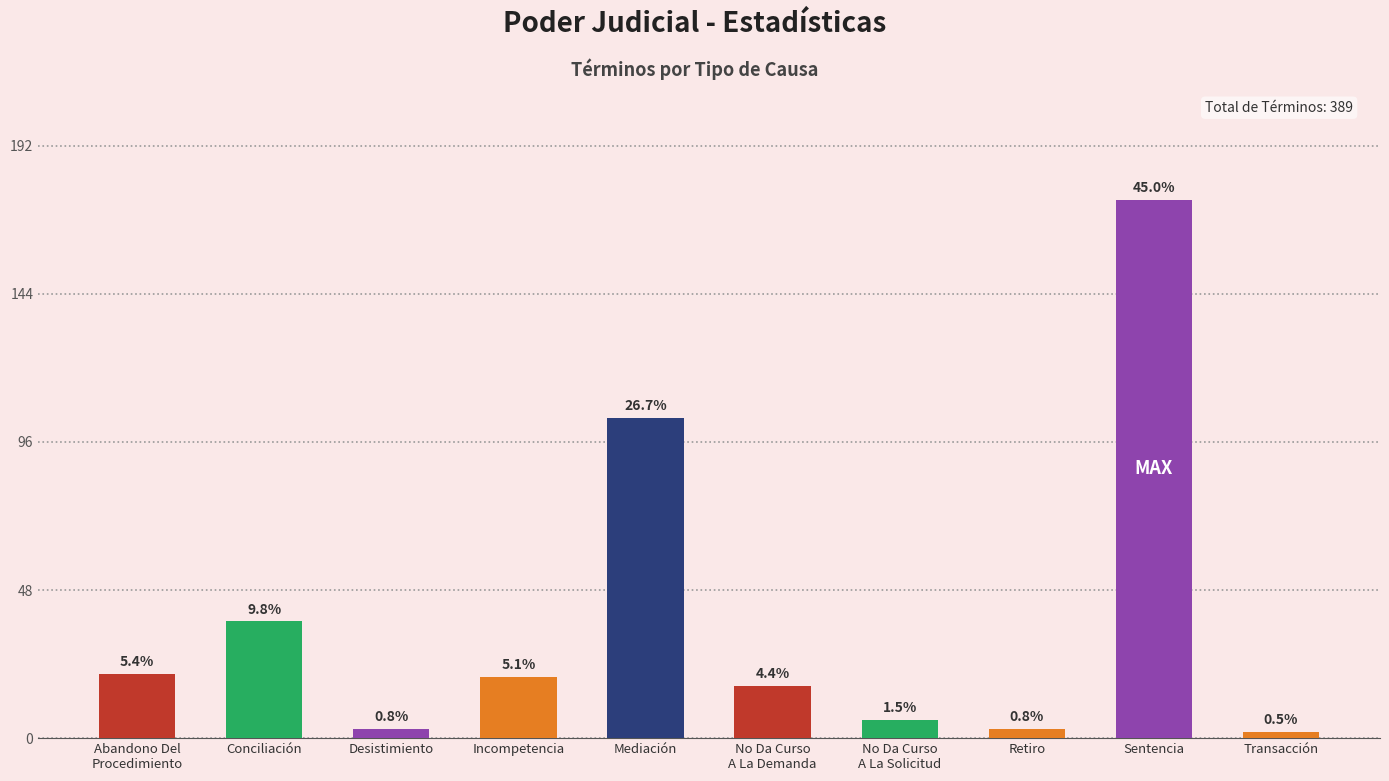

At which category does the chart reach its peak across all series?

Sentencia